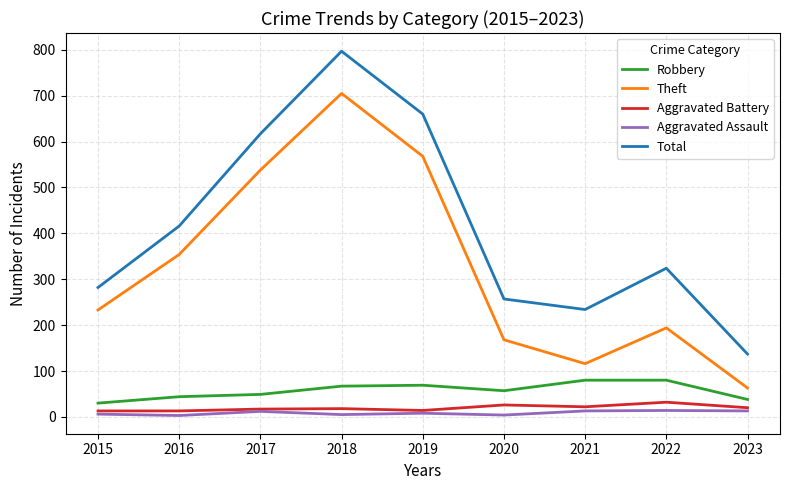

Rank the series at 2022 from highest to lowest value.

Total, Theft, Robbery, Aggravated Battery, Aggravated Assault